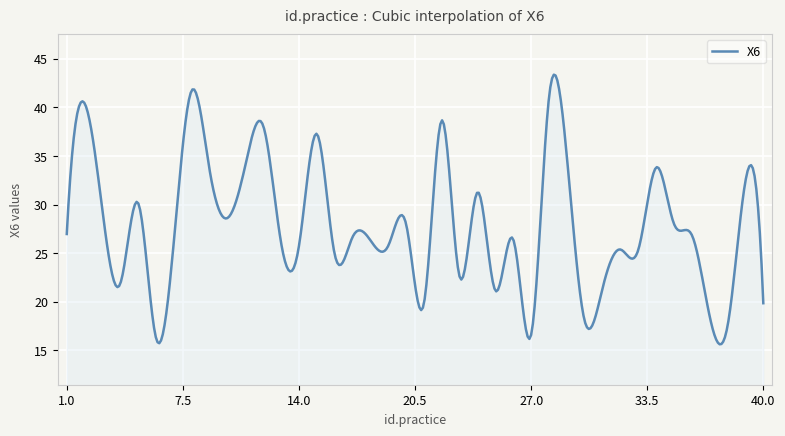

What is the smallest value displayed?

15.6